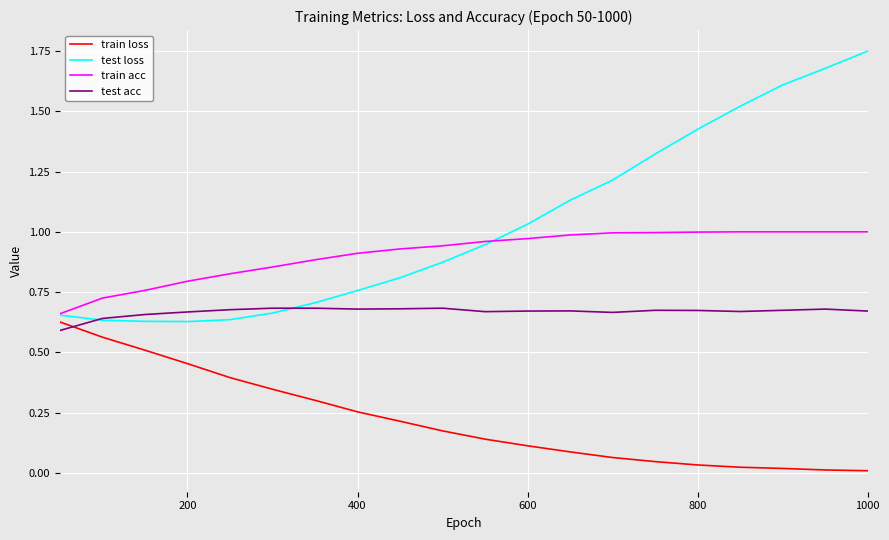

Which series has the largest total across all categories?

test loss